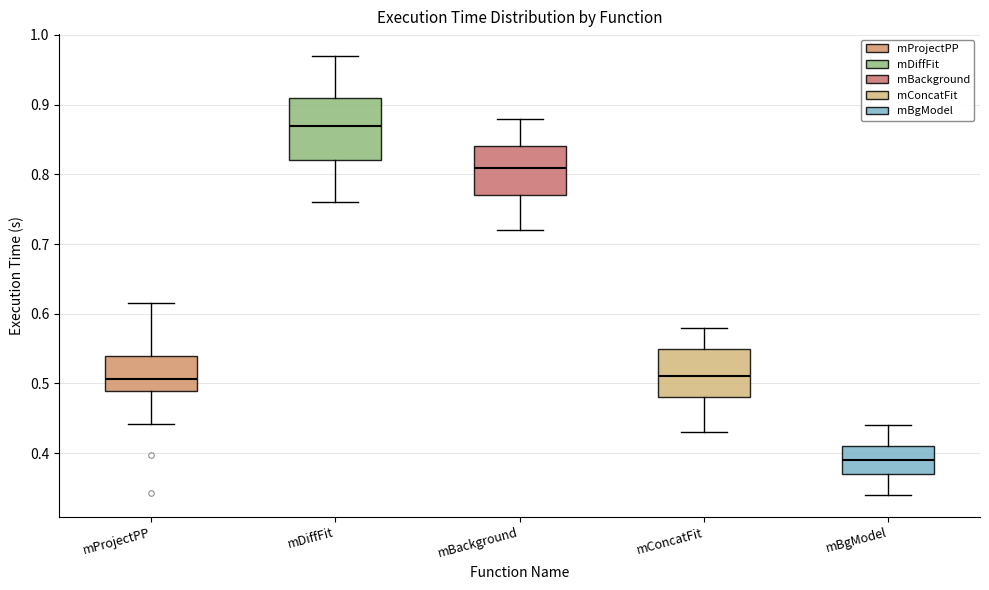

Reading left to right, read every box against the y-axis: the position of its median line, the range the box covers, and the ends of its whiskers. The values are not printed on the chart, so give them approximately, as read against the axis.

mProjectPP: median 0.51, box 0.49 to 0.54, whiskers 0.44 to 0.62
mDiffFit: median 0.87, box 0.82 to 0.91, whiskers 0.76 to 0.97
mBackground: median 0.81, box 0.77 to 0.84, whiskers 0.72 to 0.88
mConcatFit: median 0.51, box 0.48 to 0.55, whiskers 0.43 to 0.58
mBgModel: median 0.39, box 0.37 to 0.41, whiskers 0.34 to 0.44